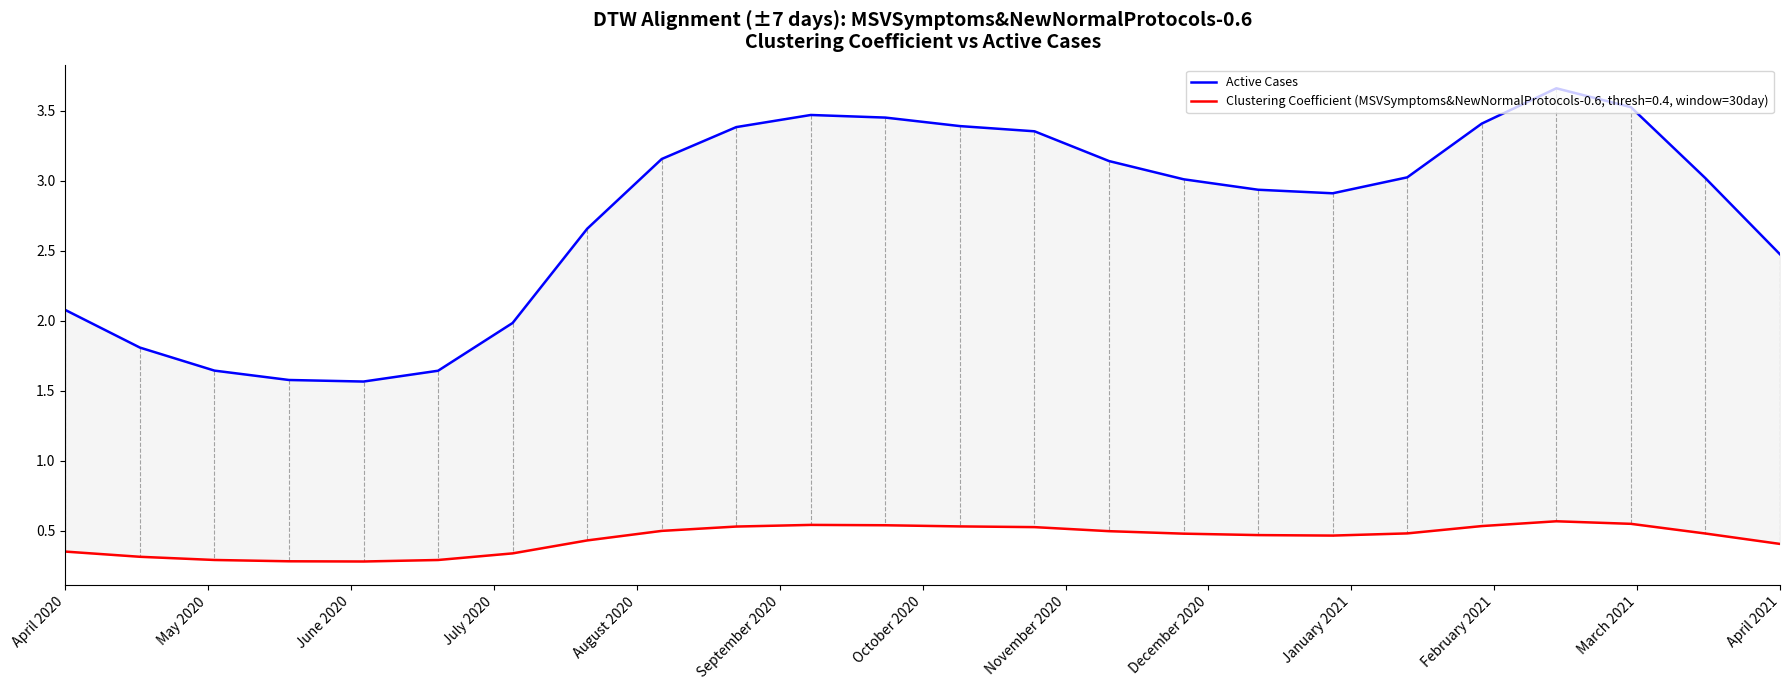

Reading right to left, extract all data points from this chart.

2.5	3.0	3.5	3.7	3.4	3.0	2.9	2.9	3.0	3.1	3.4	3.4	3.5	3.5	3.4	3.2	2.7	2.0	1.6	1.6	1.6	1.6	1.8	2.1